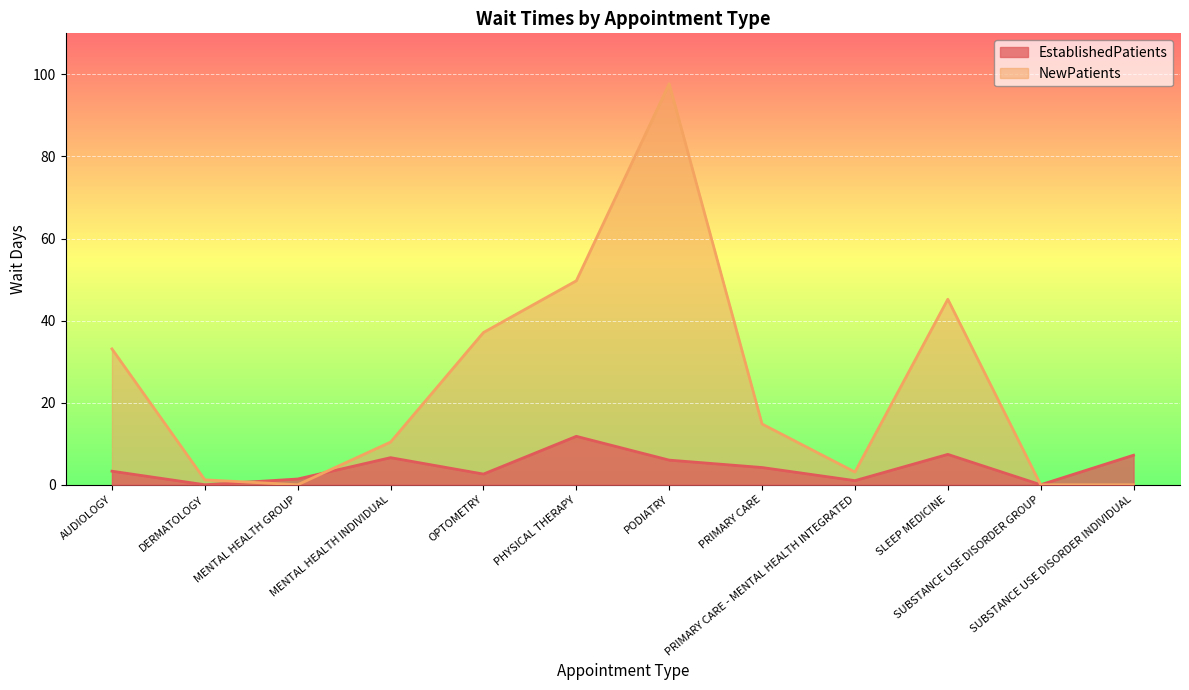

List the series in order of their overall mean, lowest first.

EstablishedPatients, NewPatients